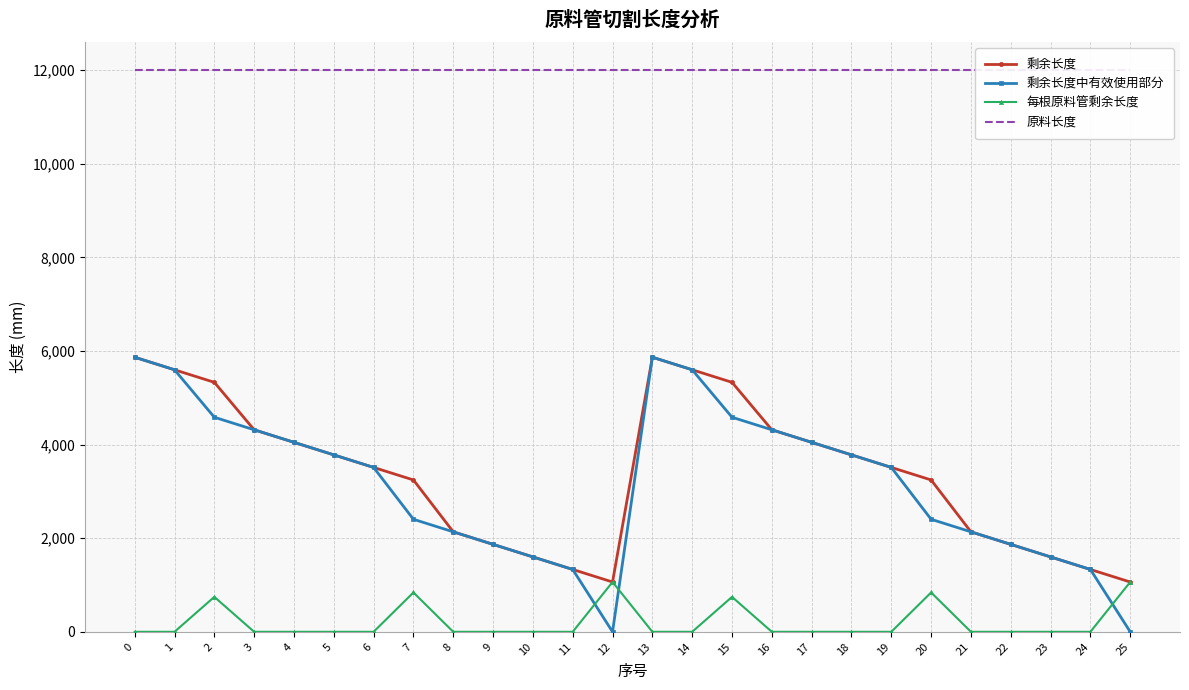

List the labels in order of 剩余长度 value, smallest first.

12, 25, 11, 24, 10, 23, 9, 22, 8, 21, 7, 20, 6, 19, 5, 18, 4, 17, 3, 16, 2, 15, 1, 14, 0, 13